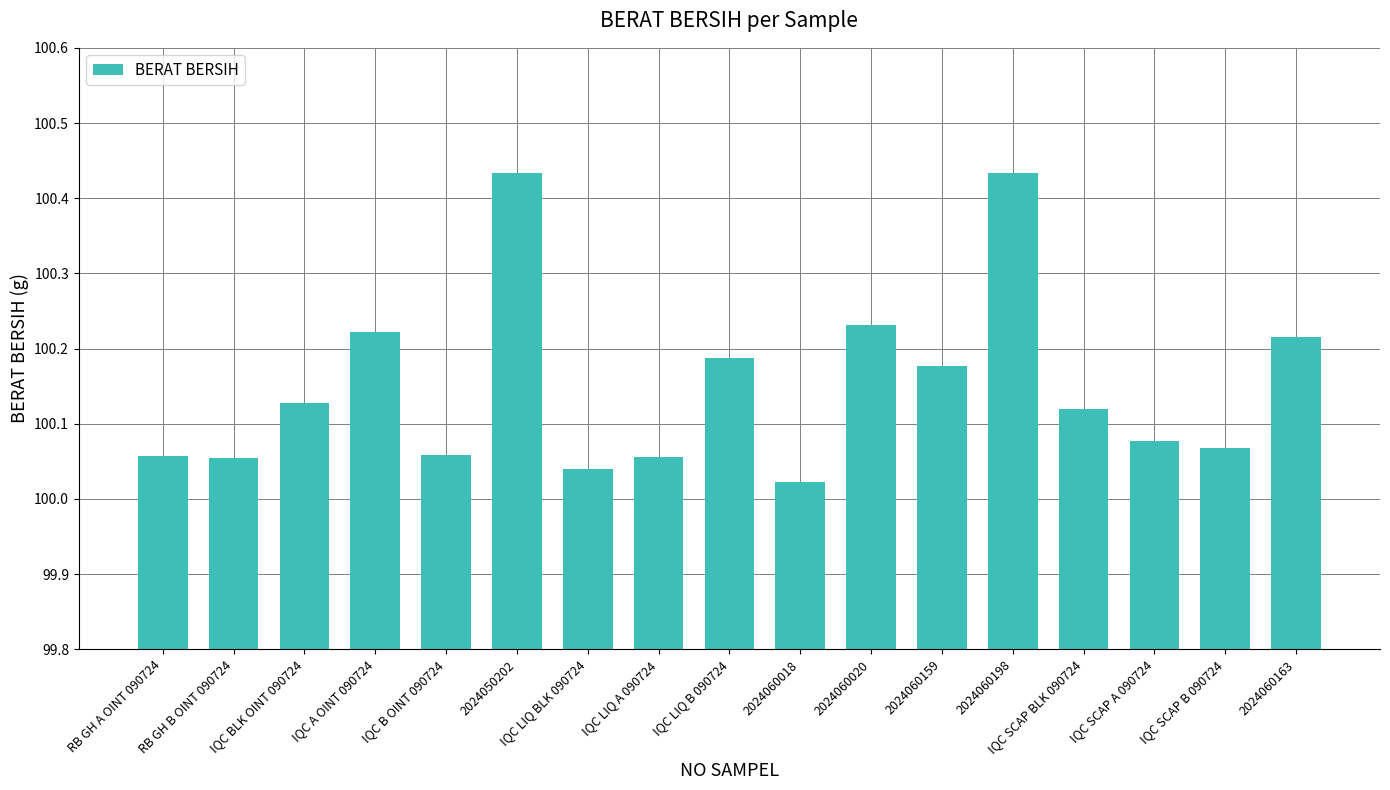

At which category does the chart reach its minimum across all series?

2024060018